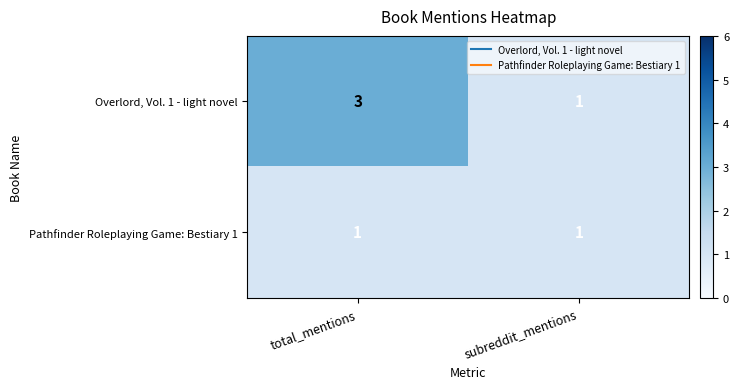

List the series in order of their peak value, lowest first.

Pathfinder Roleplaying Game: Bestiary 1, Overlord, Vol. 1 - light novel